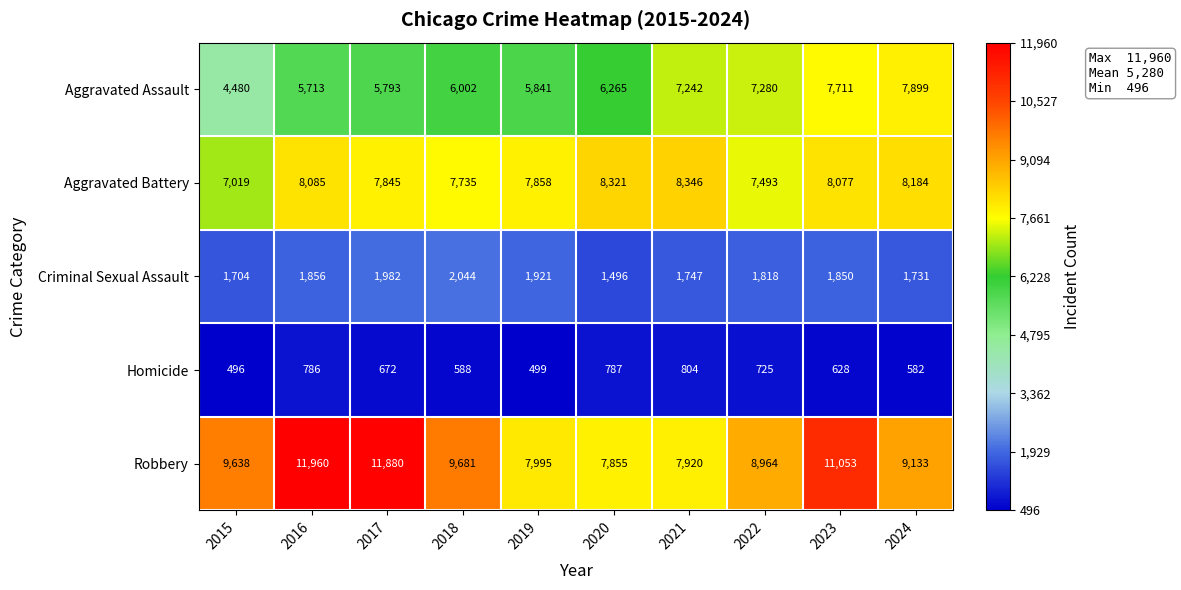

At which label does Aggravated Battery first exceed 8077?

2016